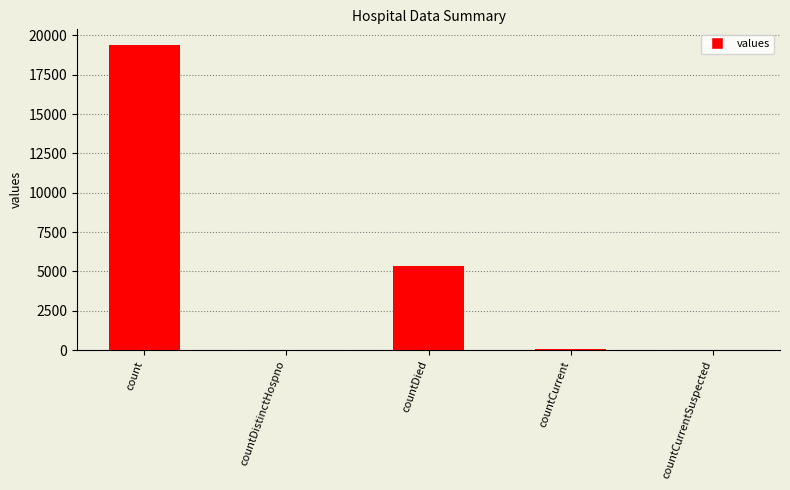

The value at countDied is 1075. True or false?

False